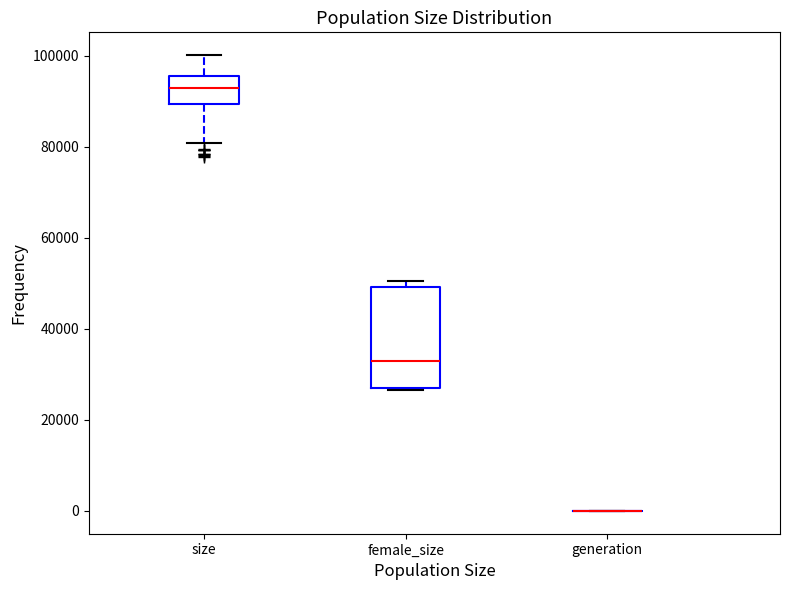

Reading left to right, transcribe this box plot: for each box, give where its median line is, the range the box spans, and where its two whiskers end, as read against the y-axis. The values are not printed on the chart, so give them approximately, as read against the axis.

size: median 92000, box 90000 to 96000, whiskers 80000 to 100000
female_size: median 32000, box 28000 to 50000, whiskers 26000 to 50000 (just above the box's upper edge)
generation: box collapsed to a line at 0, whiskers 0 to 0